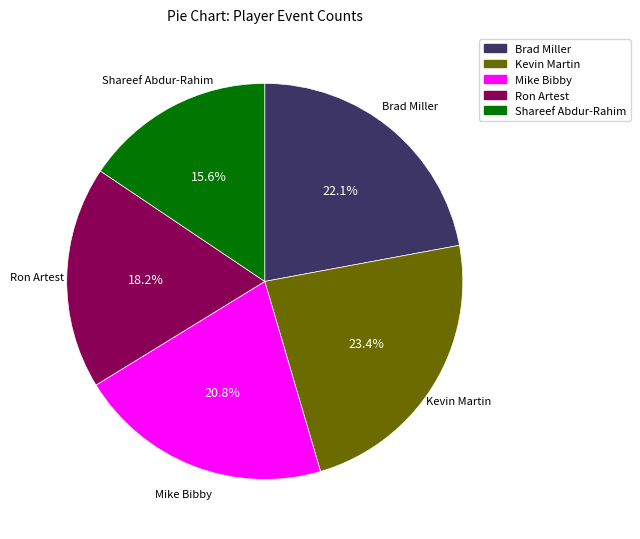

To the nearest percent, what is the combined percentage of Brad Miller and Ron Artest?

40%